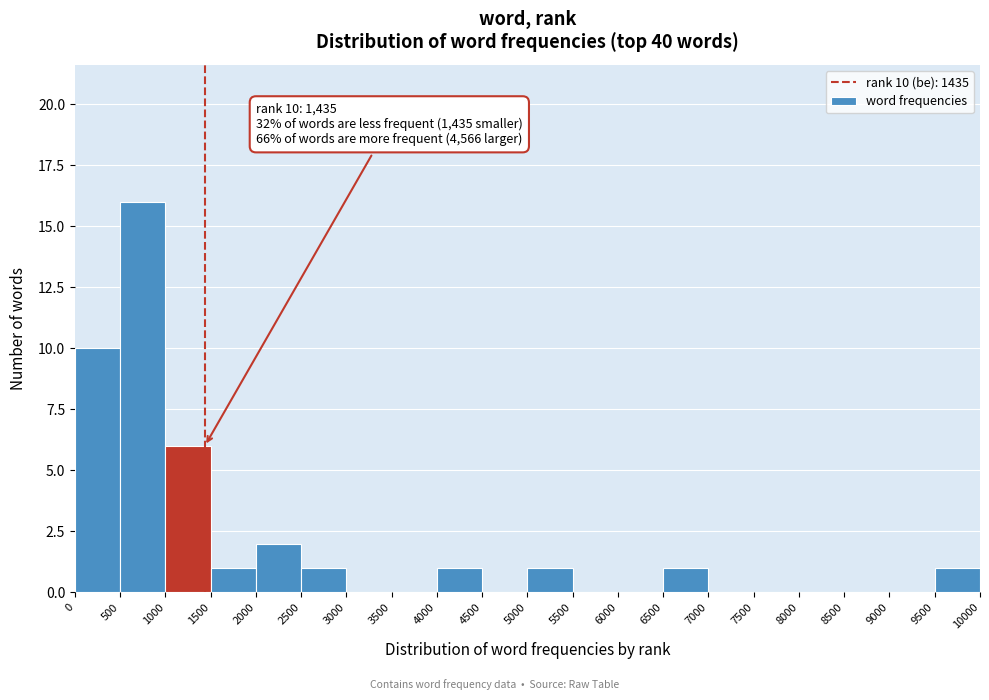

Which range on the x-axis has the tallest bar?

500 to 1000